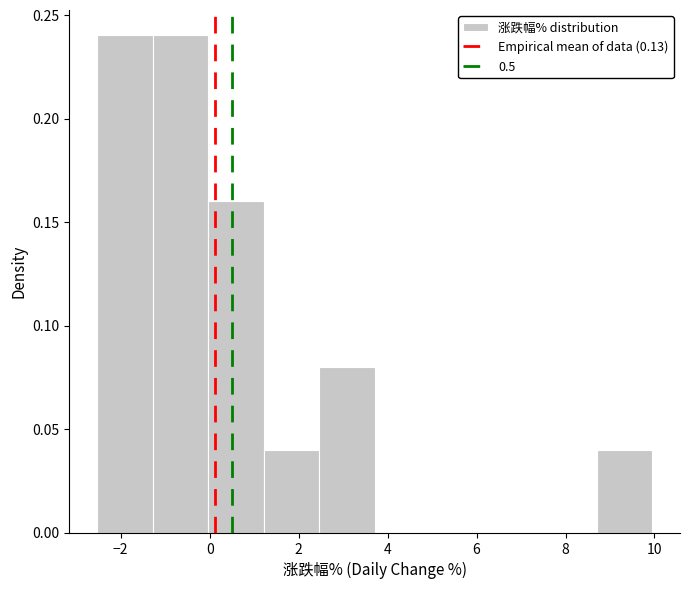

How tall is the bar that spans 0.0 to 1.2 on the x-axis? Neither the bar edges nor the heights are printed on the chart, so give them approximately, as read against the axes.

0.16